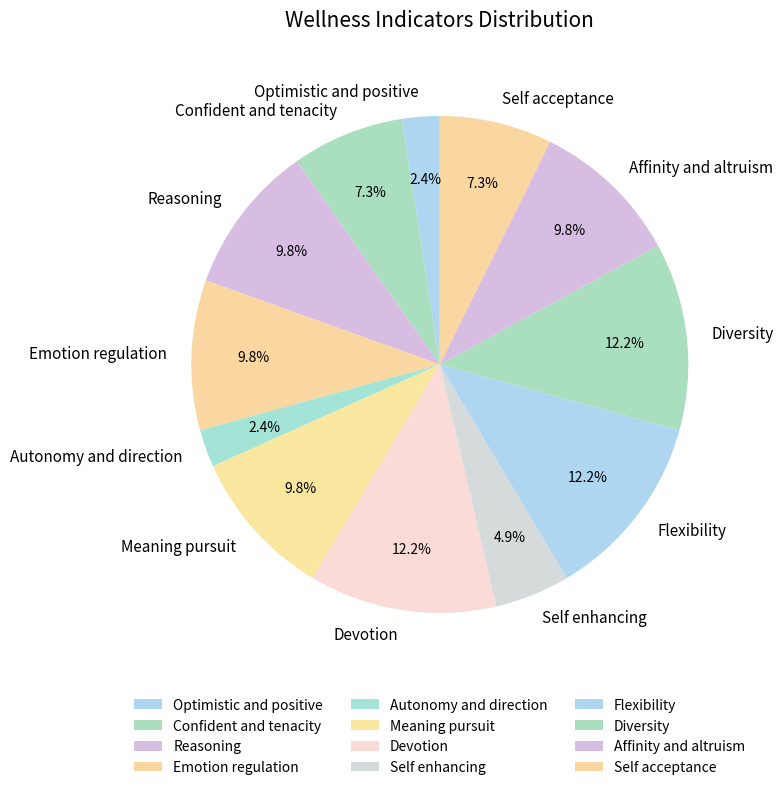

To the nearest percent, what is the combined percentage of Reasoning and Affinity and altruism?

20%